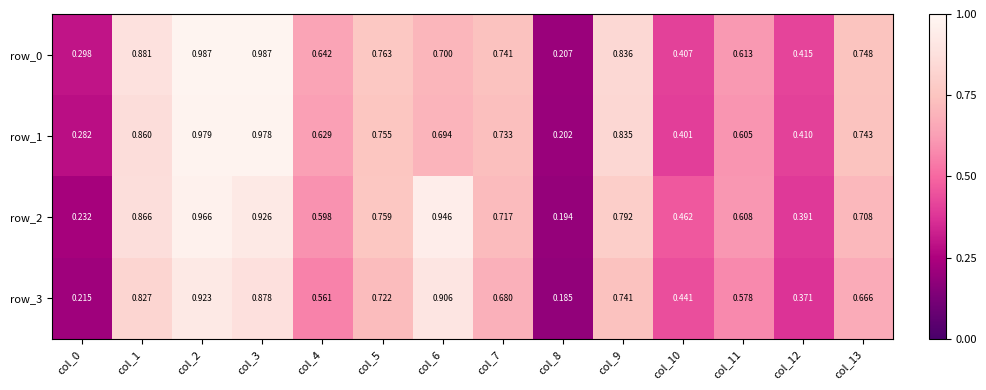

What is the sum of all row_3 values?

8.7